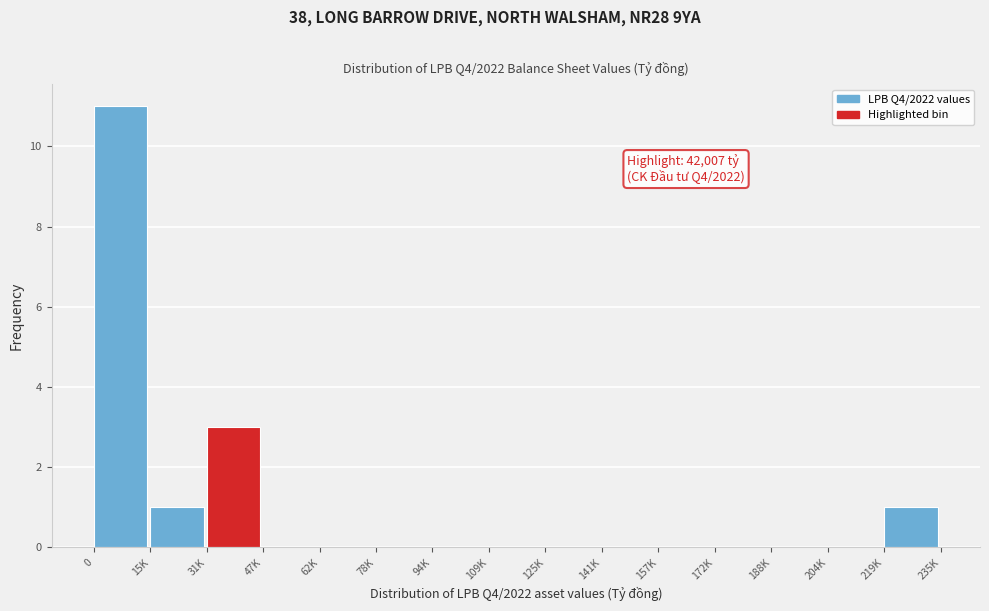

Reading left to right, what are all the values shown in this chart?

0=11	15K=1	31K=3	47K=0	62K=0	78K=0	94K=0	109K=0	125K=0	141K=0	157K=0	172K=0	188K=0	204K=0	219K=1